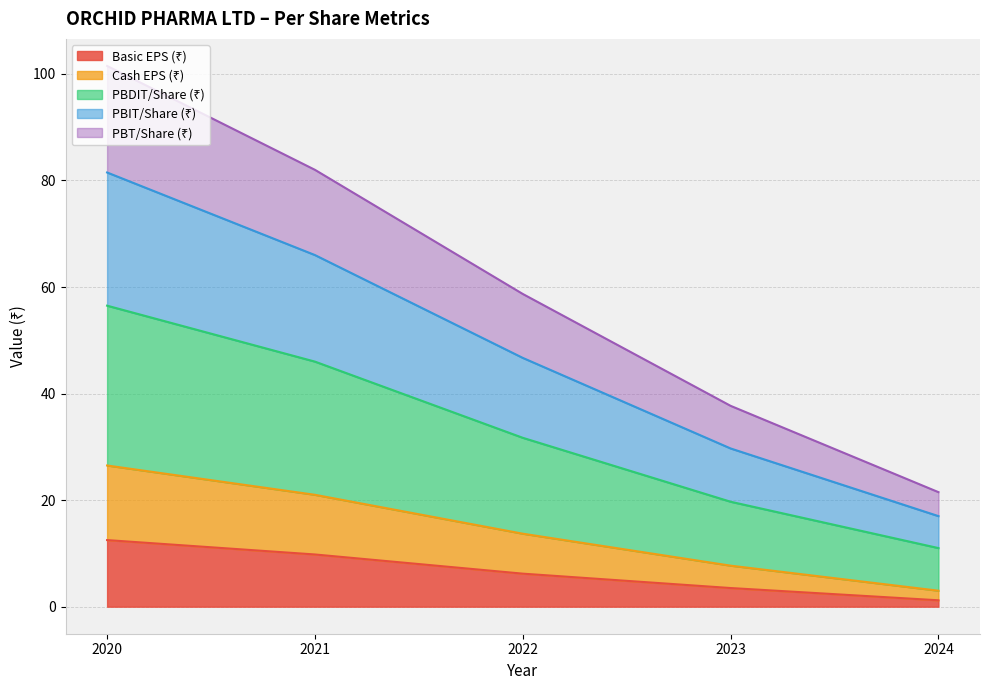

Does the chart have visible grid lines?

Yes